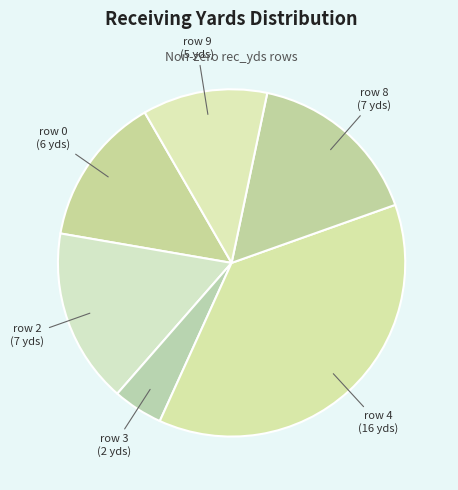

Is it true that row 2 is 28% of the pie?

False